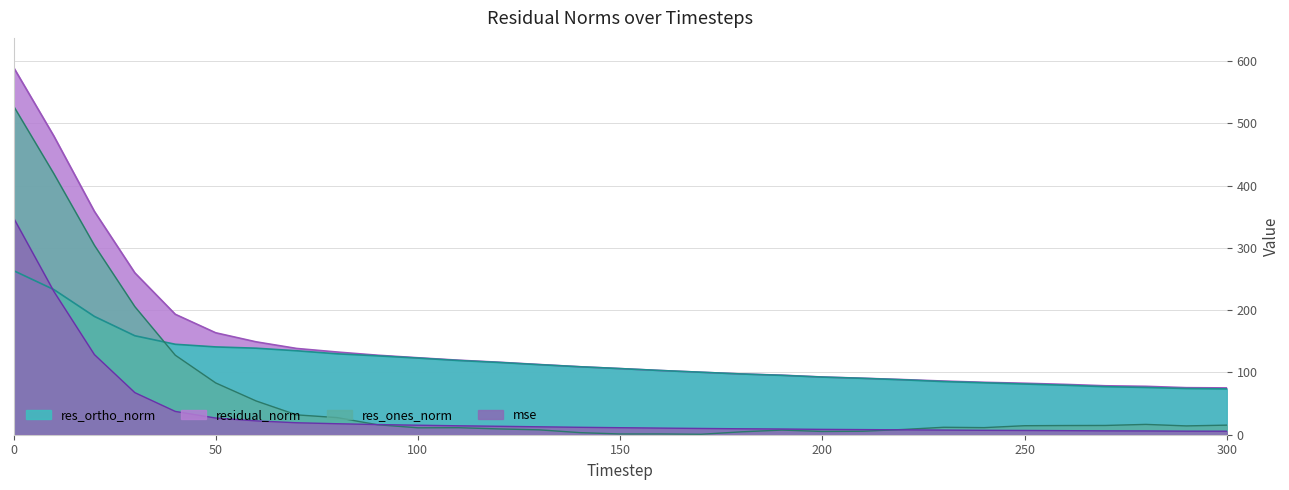

Reading left to right, extract all data points from this chart.

mse: 348.4	229.9	128.7	67.6	37.4	26.8	22.3	19.2	17.7	16.3	15.3	14.3	13.6	12.7	11.9	11.3	10.6	10.1	9.5	9.1	8.6	8.2	7.8	7.4	7.1	6.8	6.5	6.2	6.0	5.7	5.7
res_ones_norm: 528.1	419.0	304.3	205.8	127.8	83.2	54.2	31.9	27.5	16.0	11.1	11.3	9.3	7.8	3.4	1.2	1.2	0.7	4.6	7.5	5.2	5.6	8.4	12.0	11.4	14.5	14.8	14.9	16.6	14.2	15.4
res_ortho_norm: 263.7	233.1	190.1	159.0	145.3	141.1	139.0	134.9	130.0	126.7	123.1	119.2	116.1	112.5	109.2	106.2	103.1	100.4	97.5	95.3	92.6	90.6	88.2	85.4	83.4	81.4	79.5	77.2	76.0	74.2	73.6
residual_norm: 590.3	479.5	358.8	260.0	193.5	163.8	149.2	138.6	132.9	127.7	123.6	119.8	116.5	112.8	109.2	106.2	103.1	100.4	97.6	95.6	92.7	90.7	88.6	86.2	84.2	82.7	80.9	78.6	77.8	75.6	75.2